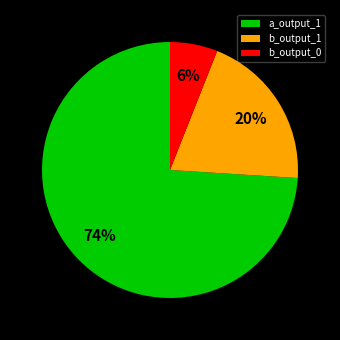

Between b_output_0 and a_output_1, which is larger?

a_output_1